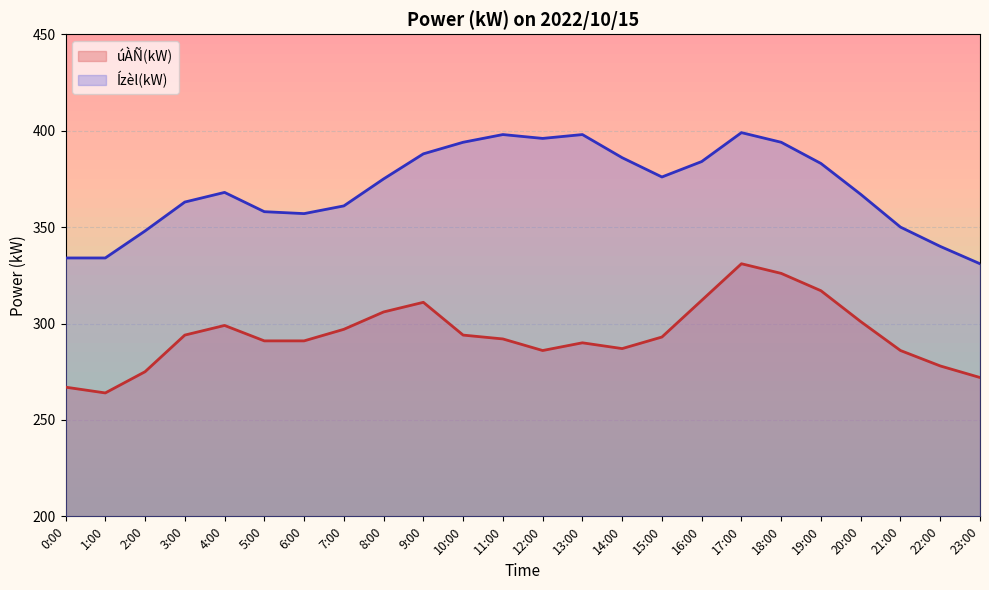

At which label does Ízèl(kW) reach its minimum?

23:00